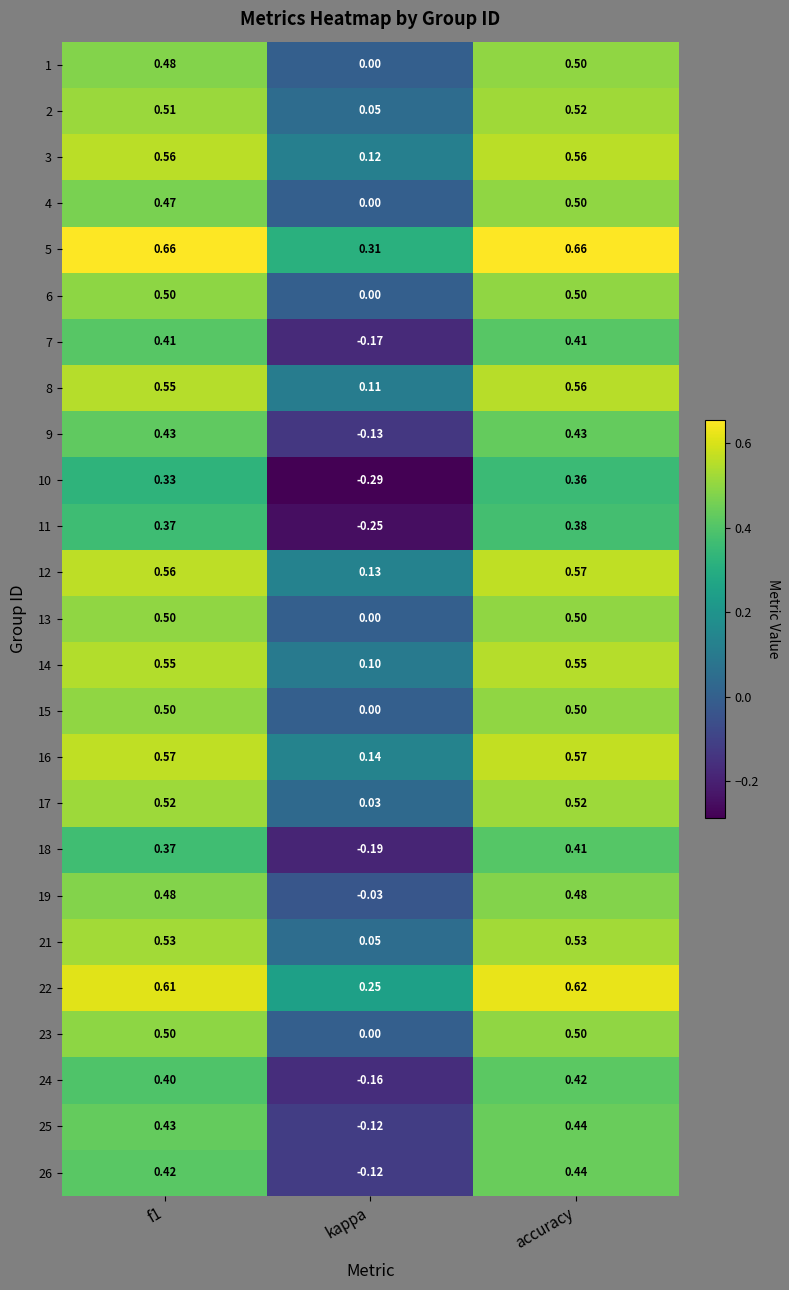

At which label does 11 reach its peak?

accuracy